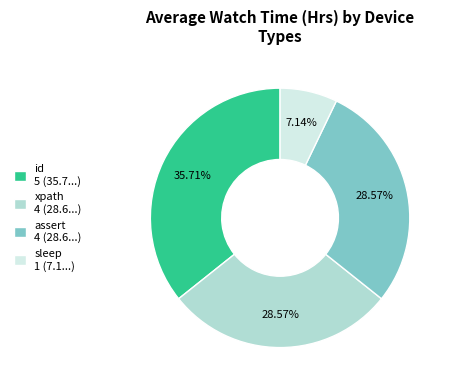

Count the number of slices in the pie.

4